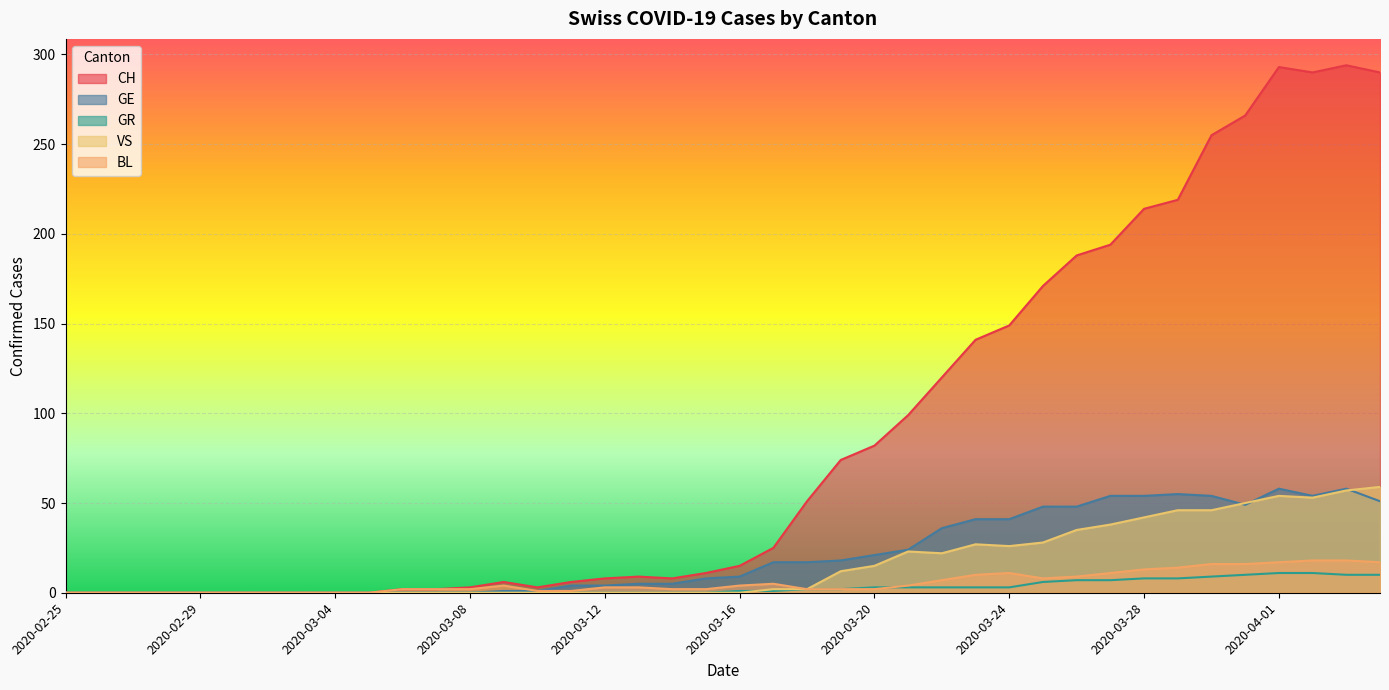

Which has a higher value, 2020-02-29 or 2020-03-02?

2020-02-29